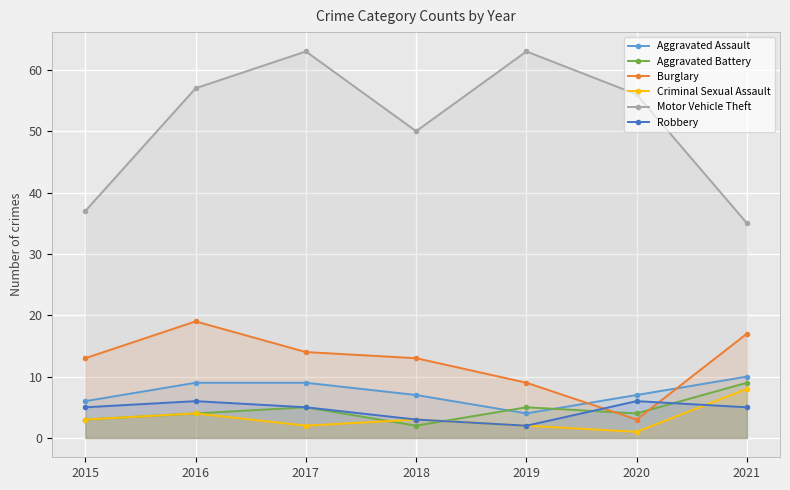

True or false: Aggravated Assault and Robbery intersect in this chart.

False